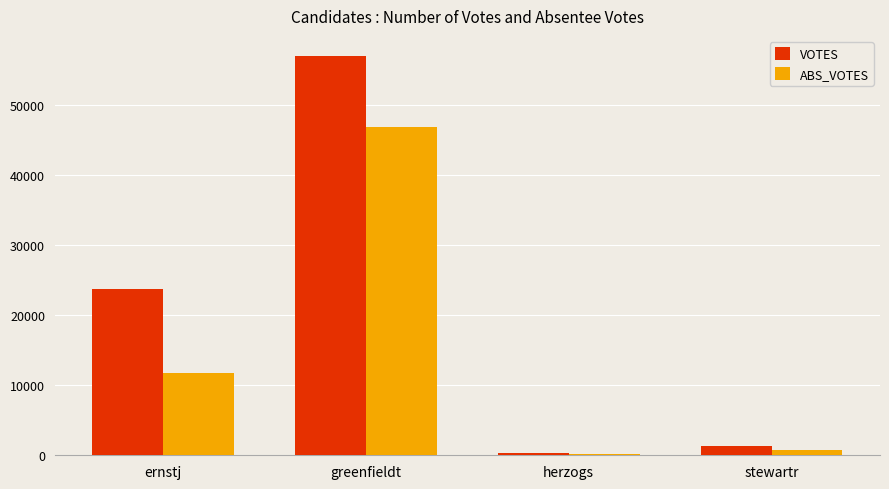

How many values in the ABS_VOTES series are below 11798?

2